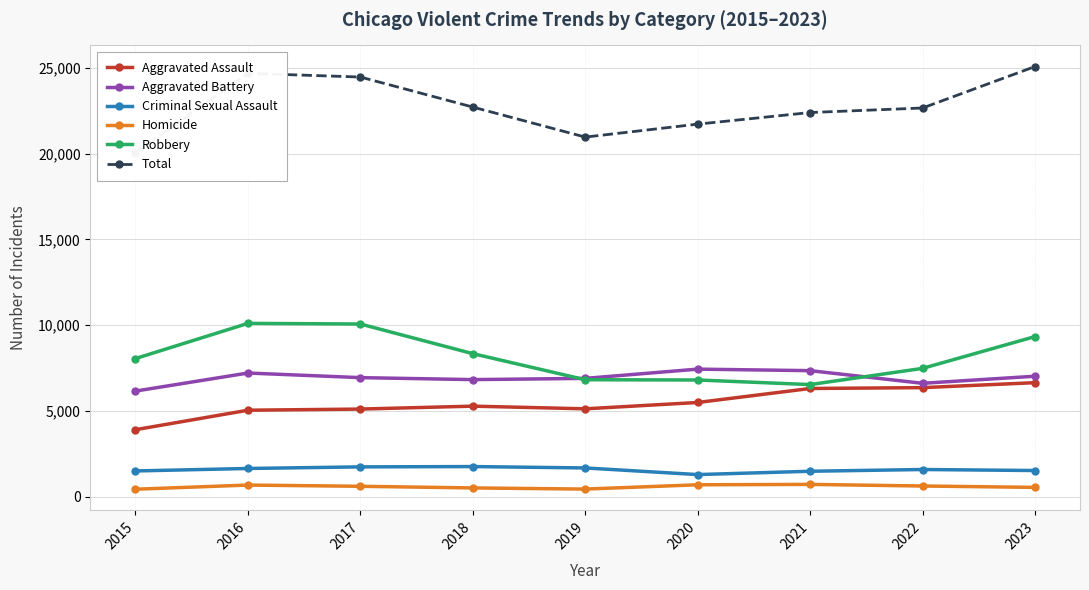

True or false: Total has more than 0 interior local peaks.

True